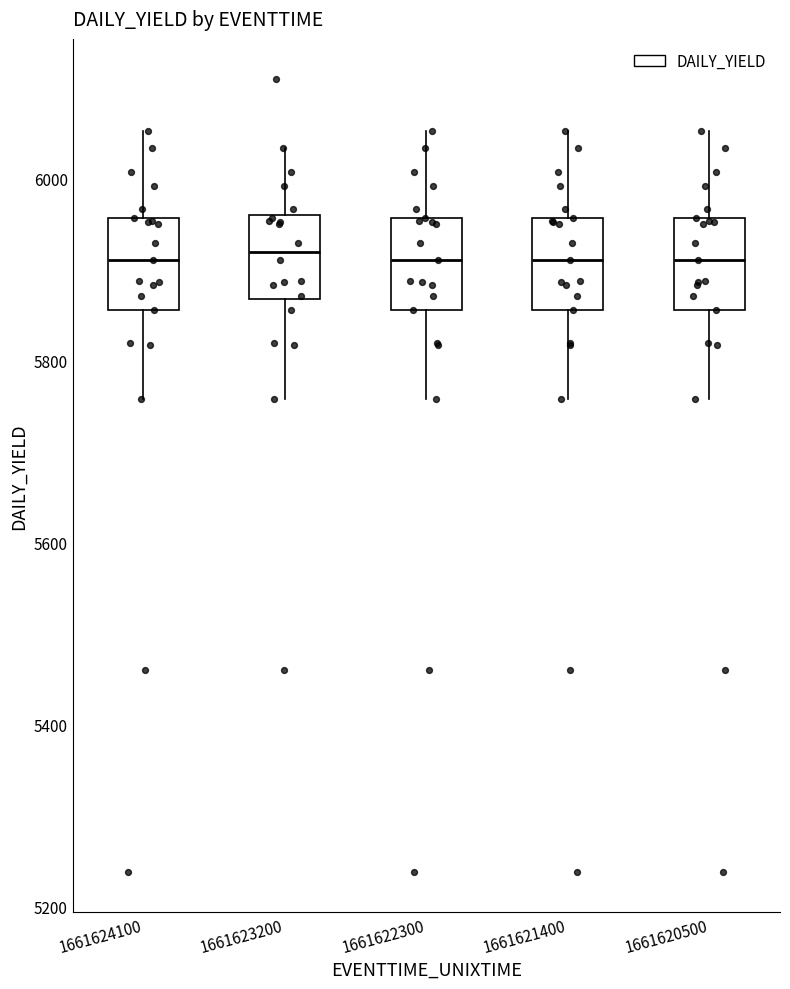

Reading left to right, read every box against the y-axis: the position of its median line, the range the box covers, and the ends of its whiskers. The values are not printed on the chart, so give them approximately, as read against the axis.

1661624100: median 5920, box 5860 to 5960, whiskers 5760 to 6060
1661623200: median 5920, box 5860 to 5960, whiskers 5760 to 6040
1661622300: median 5920, box 5860 to 5960, whiskers 5760 to 6060
1661621400: median 5920, box 5860 to 5960, whiskers 5760 to 6060
1661620500: median 5920, box 5860 to 5960, whiskers 5760 to 6060